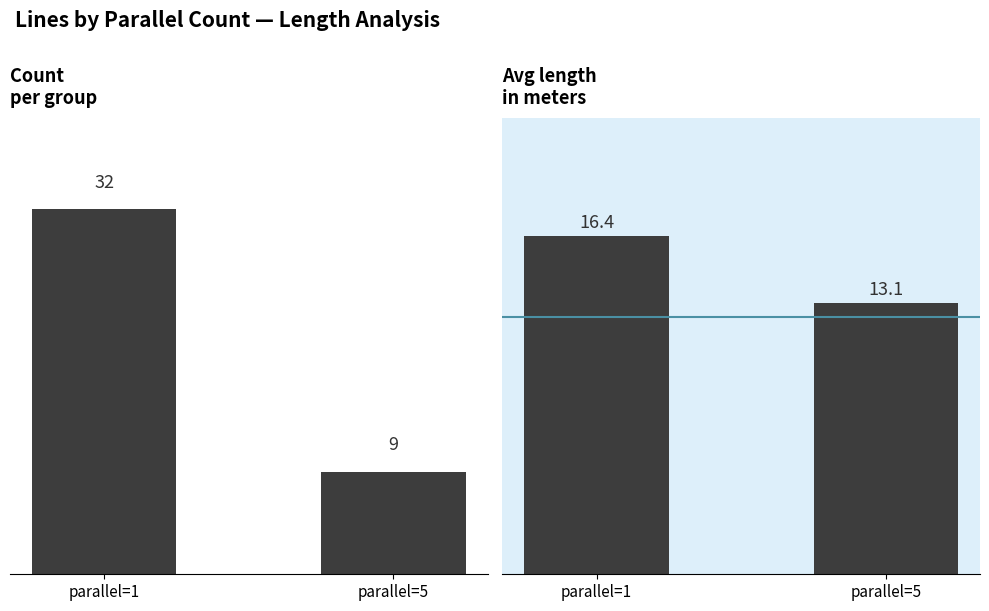

Rank the series by their average value, from highest to lowest.

Count, Avg length (m)